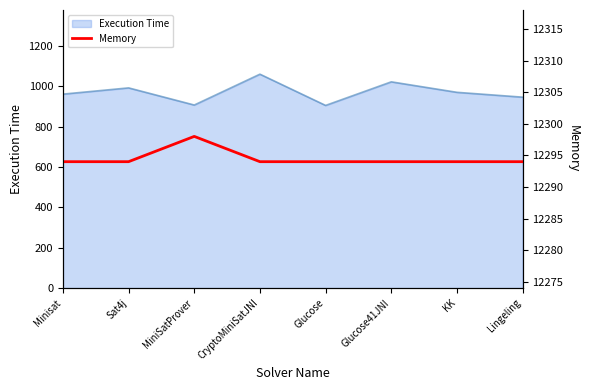

Where is the data nearest to the value 12296?

Minisat